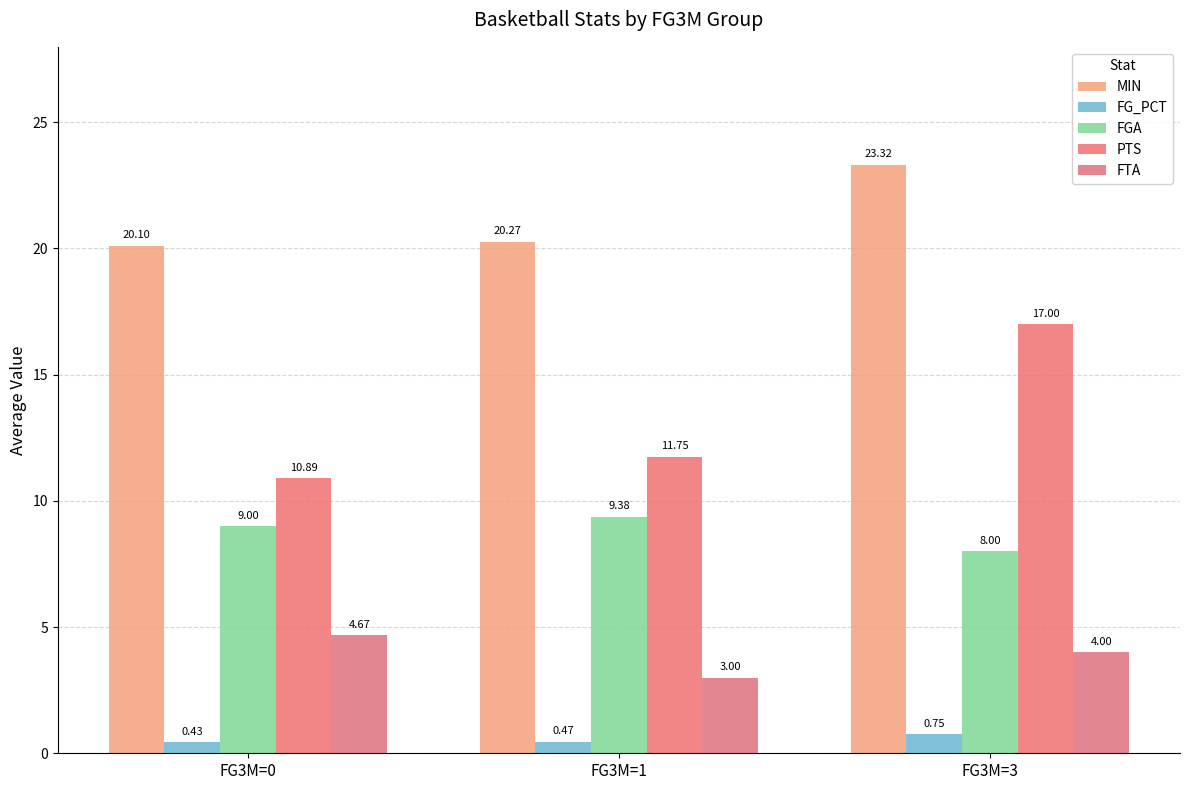

Which series has the largest total across all categories?

MIN